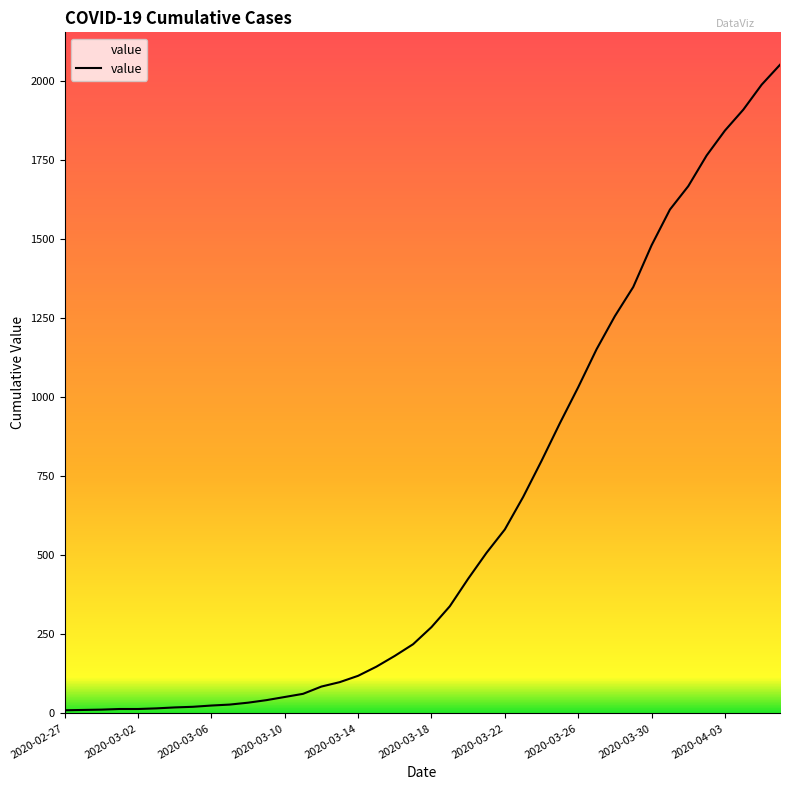

What is the maximum value shown in the chart?

2052